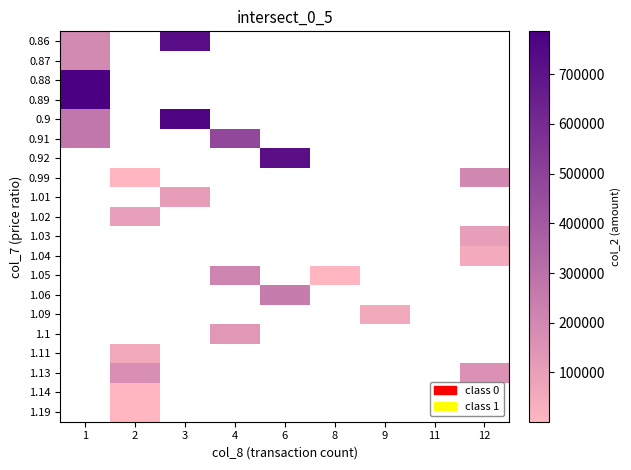

Which category has the lowest value in the 0.9 series?

1